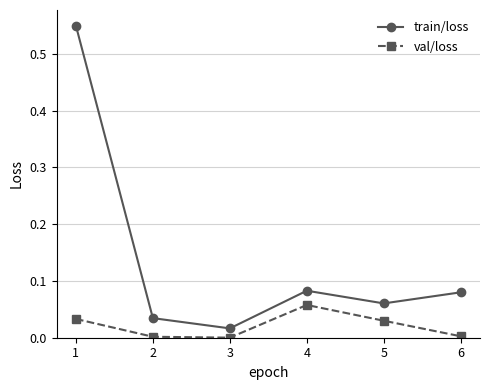

At which category does val/loss reach its first local peak?

4